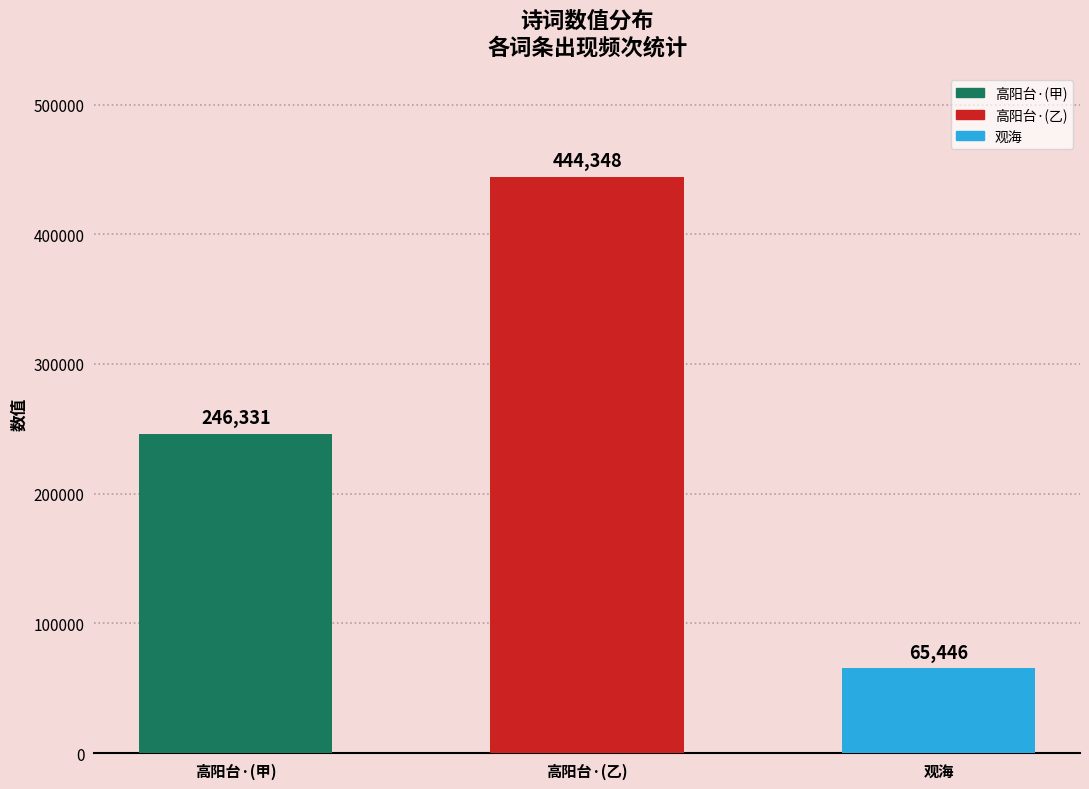

Reading right to left, what are all the values shown in this chart?

65446	444348	246331